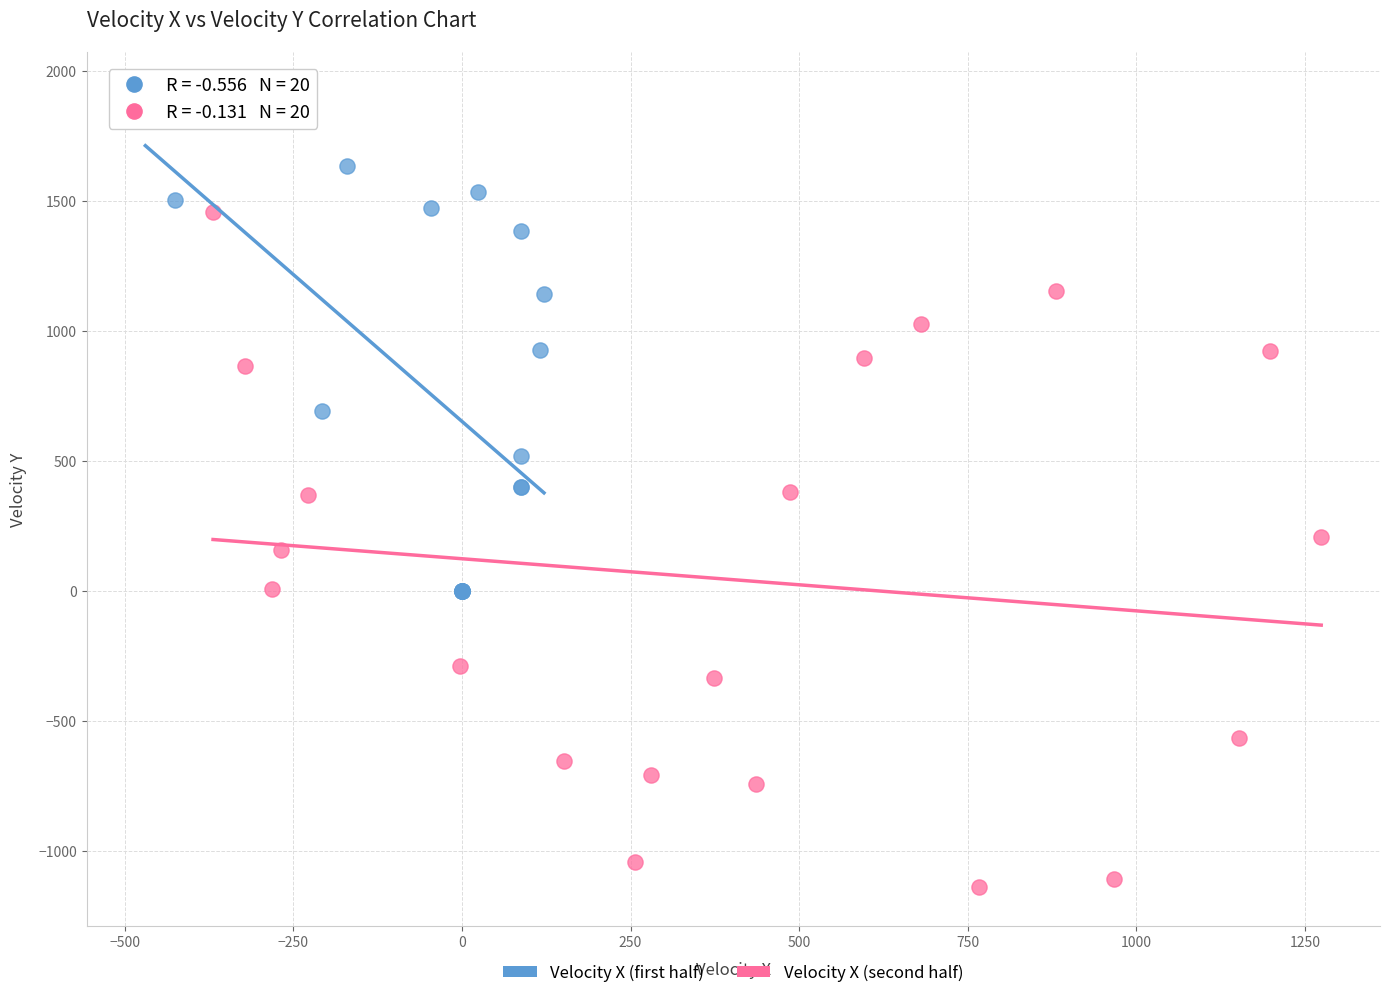

Which series reaches the minimum Y coordinate?

Velocity X (second half)